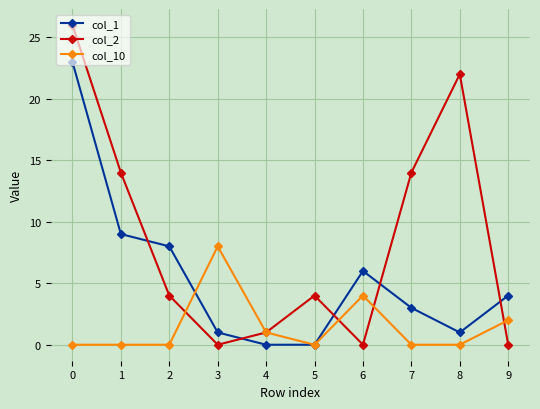

What is the value of the col_10 point at the 10th from the left?

2